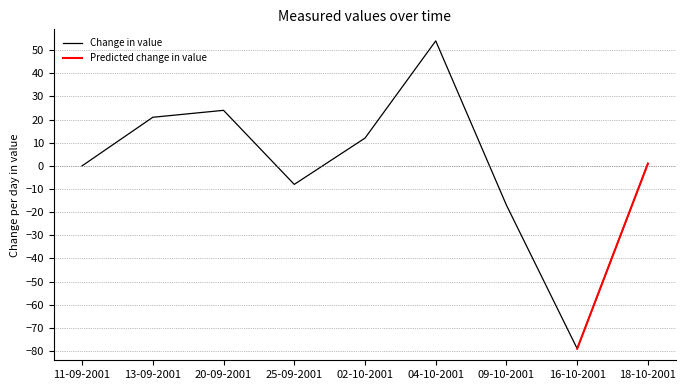

The value of Change in value at 20-09-2001 is 24. True or false?

True